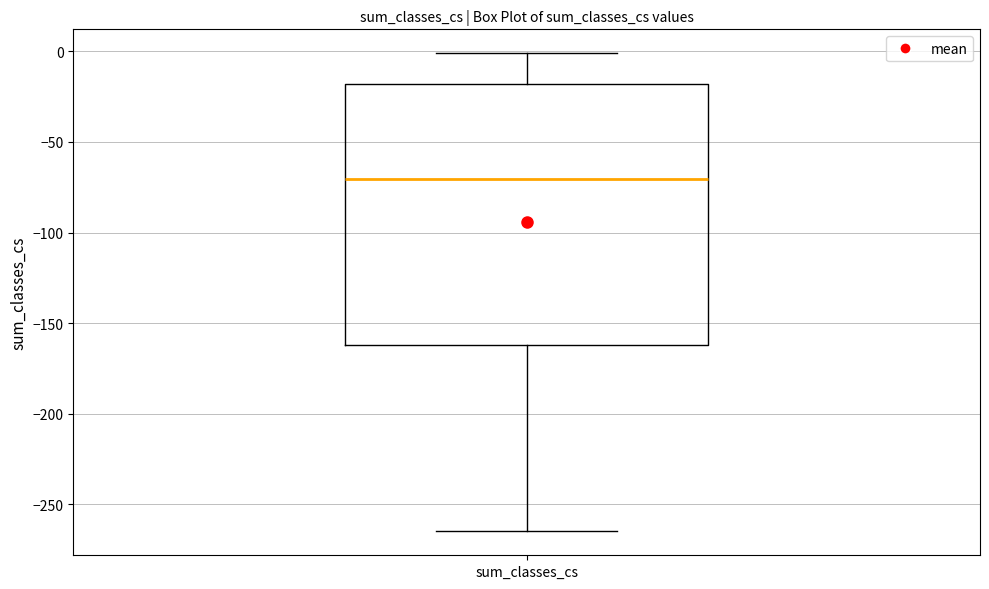

Transcribe this box plot: give where the median line is, the range the box spans, and where the two whiskers end, as read against the y-axis. The values are not printed on the chart, so give them approximately, as read against the axis.

median -70, box -160 to -20, whiskers -265 to 0